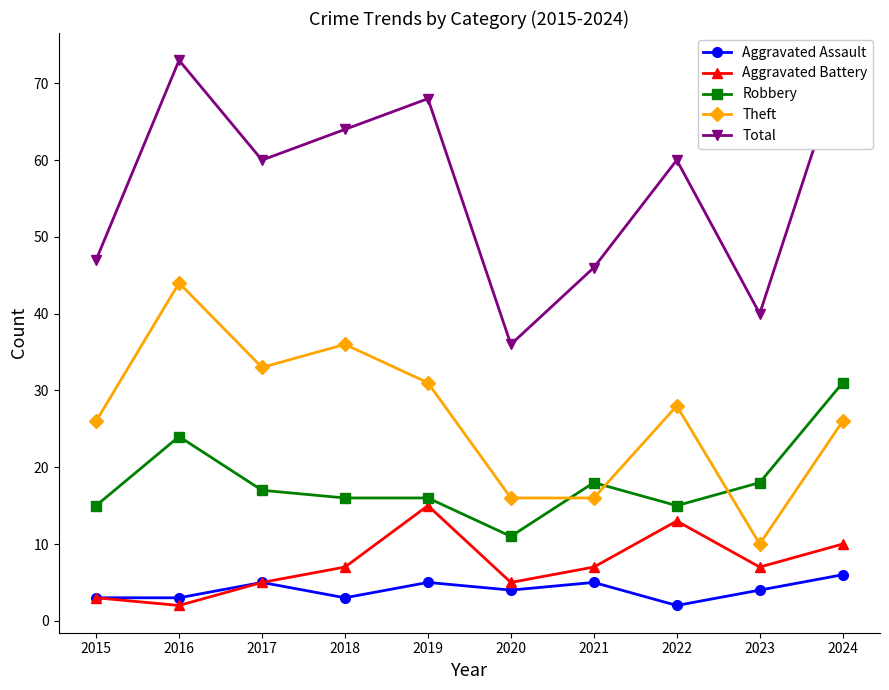

At which category does Total reach its first local valley?

2017